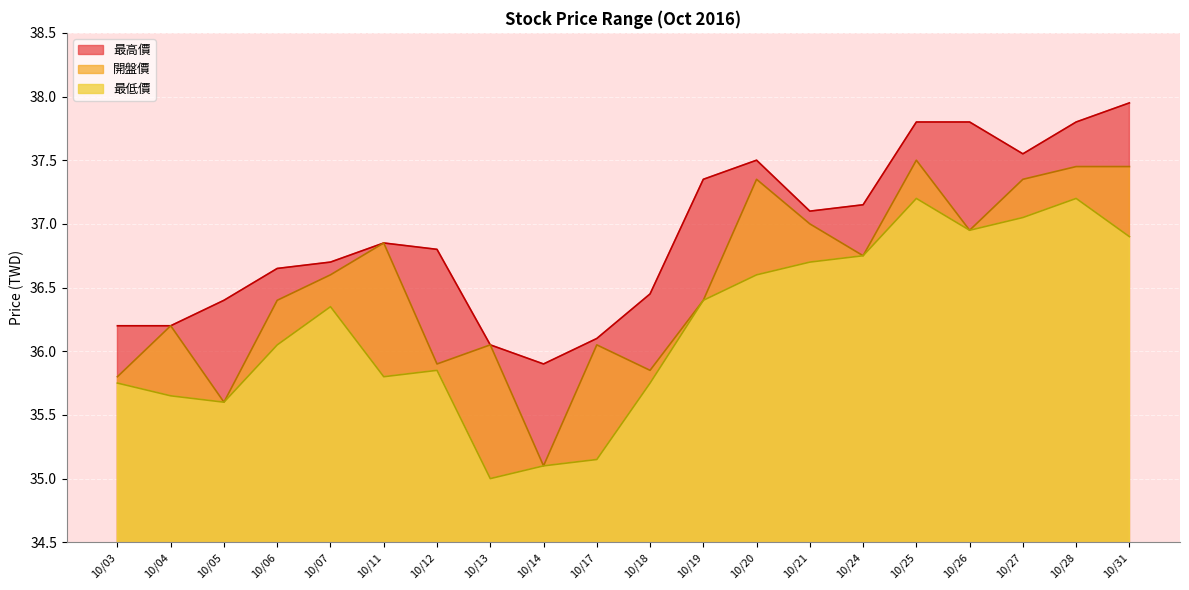

Does the chart display data point markers on the line(s)?

No